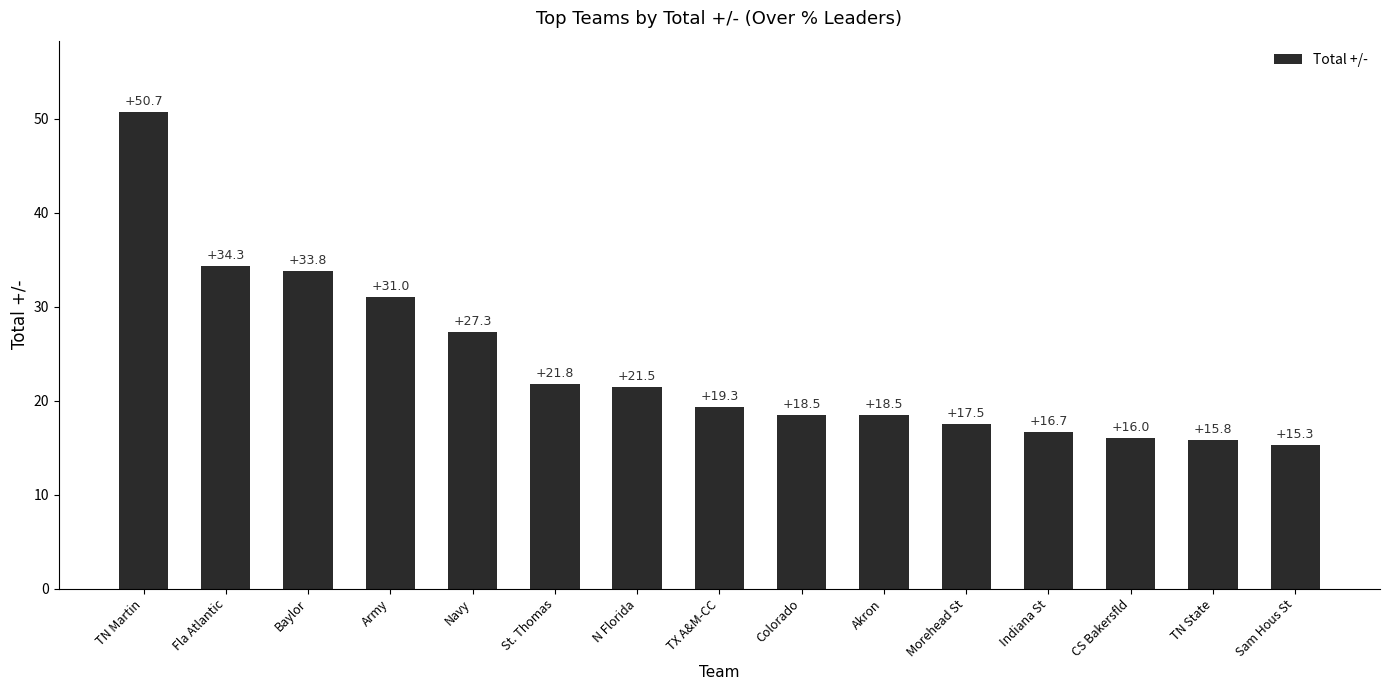

What is the difference between the maximum and minimum values?

35.4